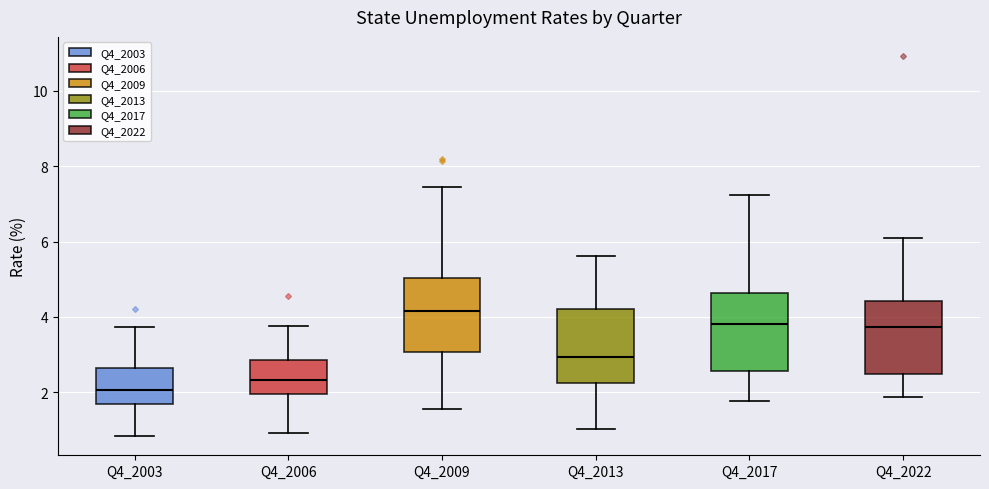

Reading left to right, transcribe this box plot: for each box, give where its median line is, the range the box spans, and where its two whiskers end, as read against the y-axis. The values are not printed on the chart, so give them approximately, as read against the axis.

Q4_2003: median 2.0, box 1.6 to 2.6, whiskers 0.8 to 3.8
Q4_2006: median 2.4, box 2.0 to 2.8, whiskers 1.0 to 3.8
Q4_2009: median 4.2, box 3.0 to 5.0, whiskers 1.6 to 7.4
Q4_2013: median 3.0, box 2.2 to 4.2, whiskers 1.0 to 5.6
Q4_2017: median 3.8, box 2.6 to 4.6, whiskers 1.8 to 7.2
Q4_2022: median 3.8, box 2.4 to 4.4, whiskers 1.8 to 6.2